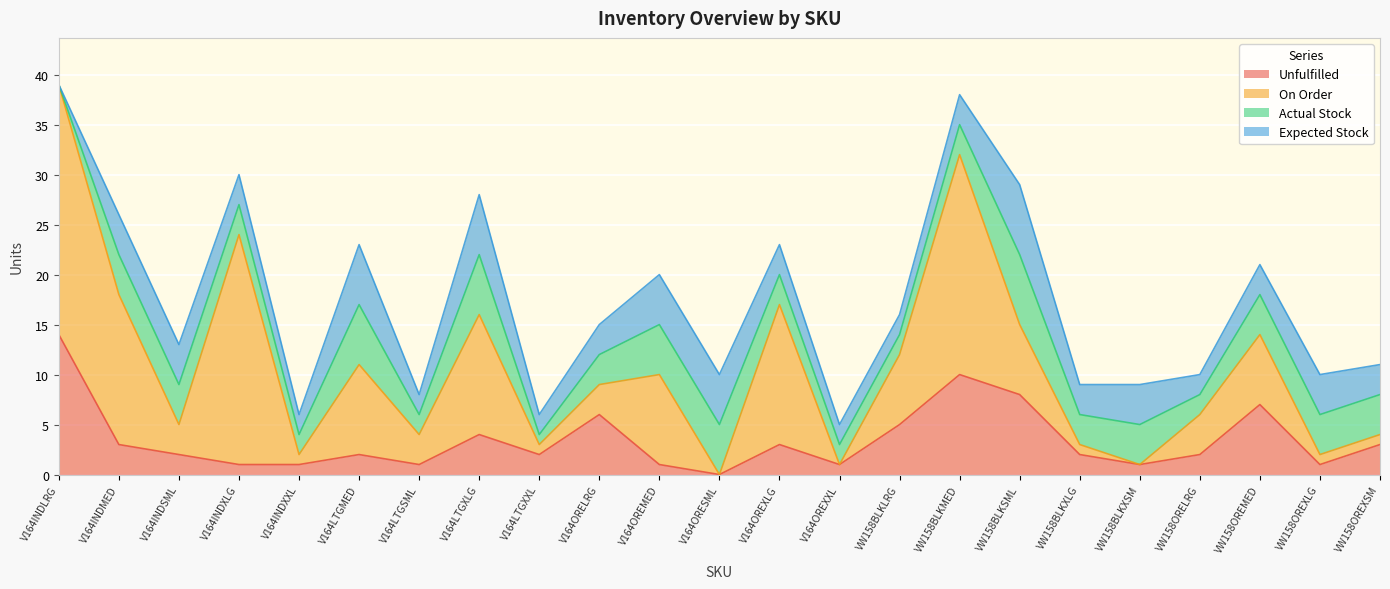

What is the difference between the On Order values at V164INDSML and V164LTGXLG?

9